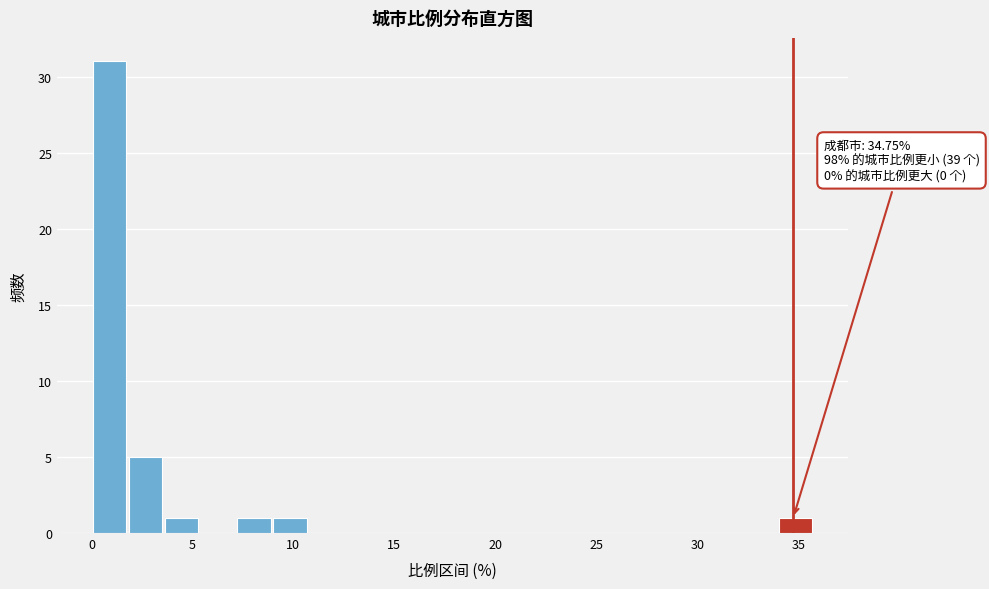

Around what value on the x-axis is the tallest bar? Give the approximate position of its centre, as read against the axis.

1.0